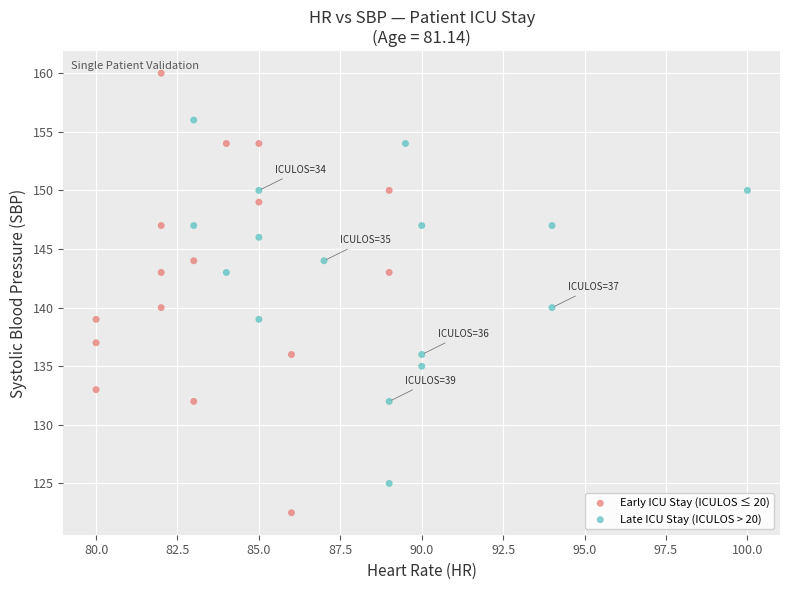

Which series reaches the minimum Y coordinate?

Early ICU Stay (ICULOS ≤ 20)